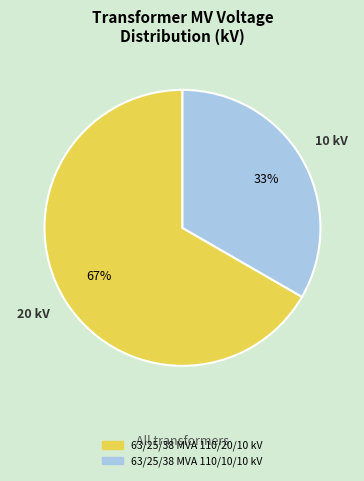

Which slice represents more than half of the pie?

63/25/38 MVA 110/20/10 kV